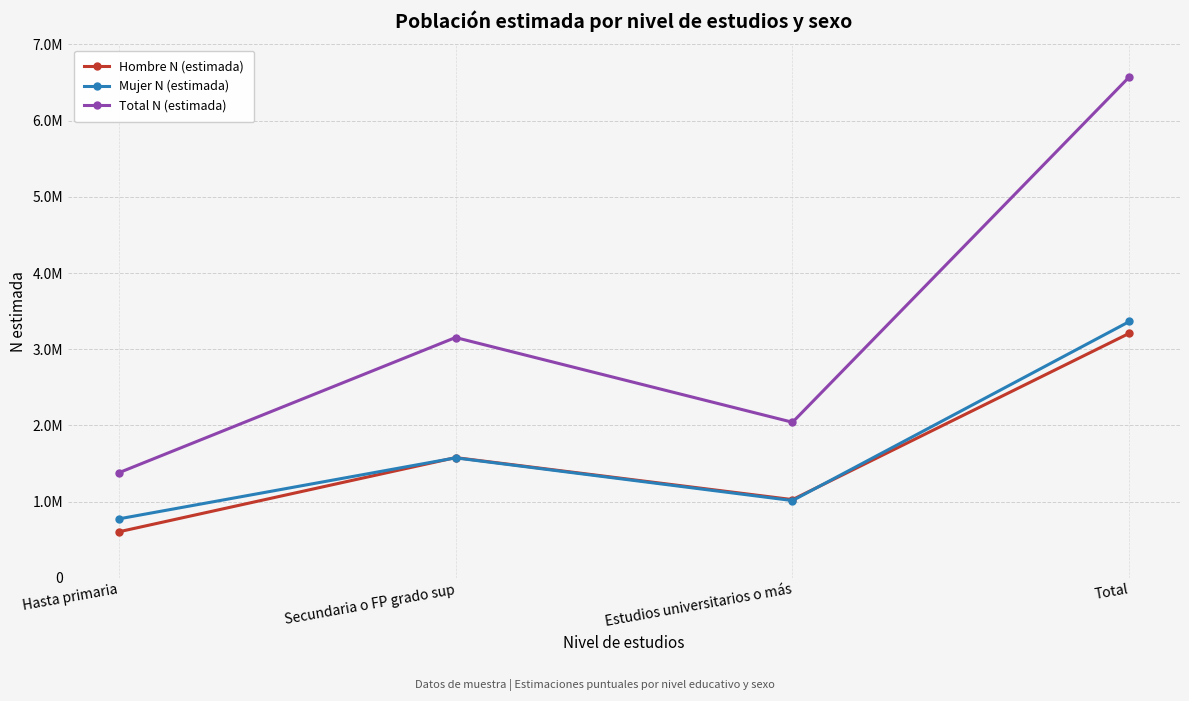

What is the label of the 3rd point from the right?

Secundaria o FP grado sup